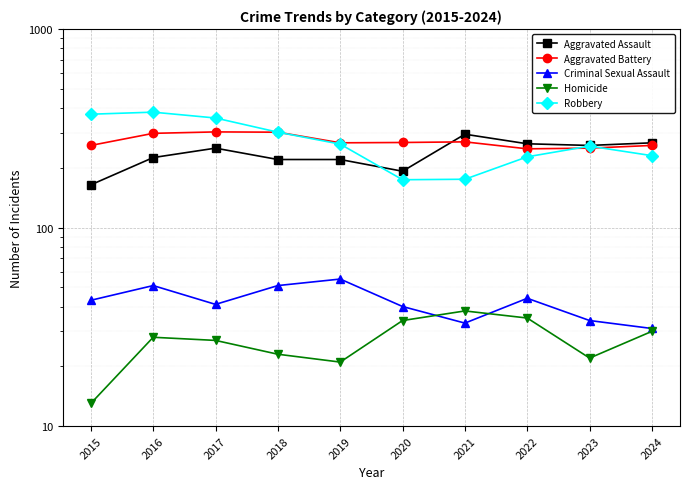

Rank the series by their maximum value, from lowest to highest.

Homicide, Criminal Sexual Assault, Aggravated Assault, Aggravated Battery, Robbery